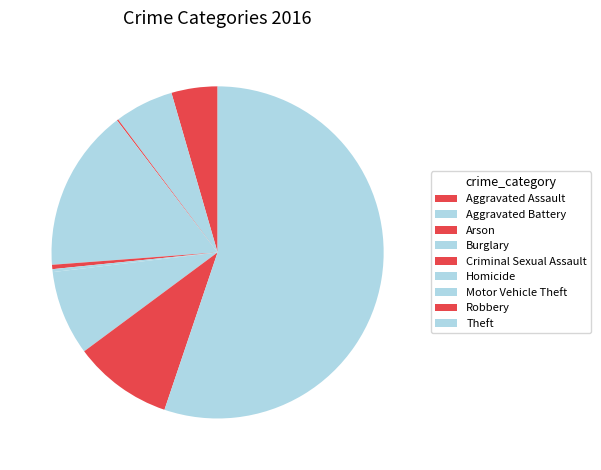

What is the ratio of the value at Aggravated Battery to the value at Theft?

0.1